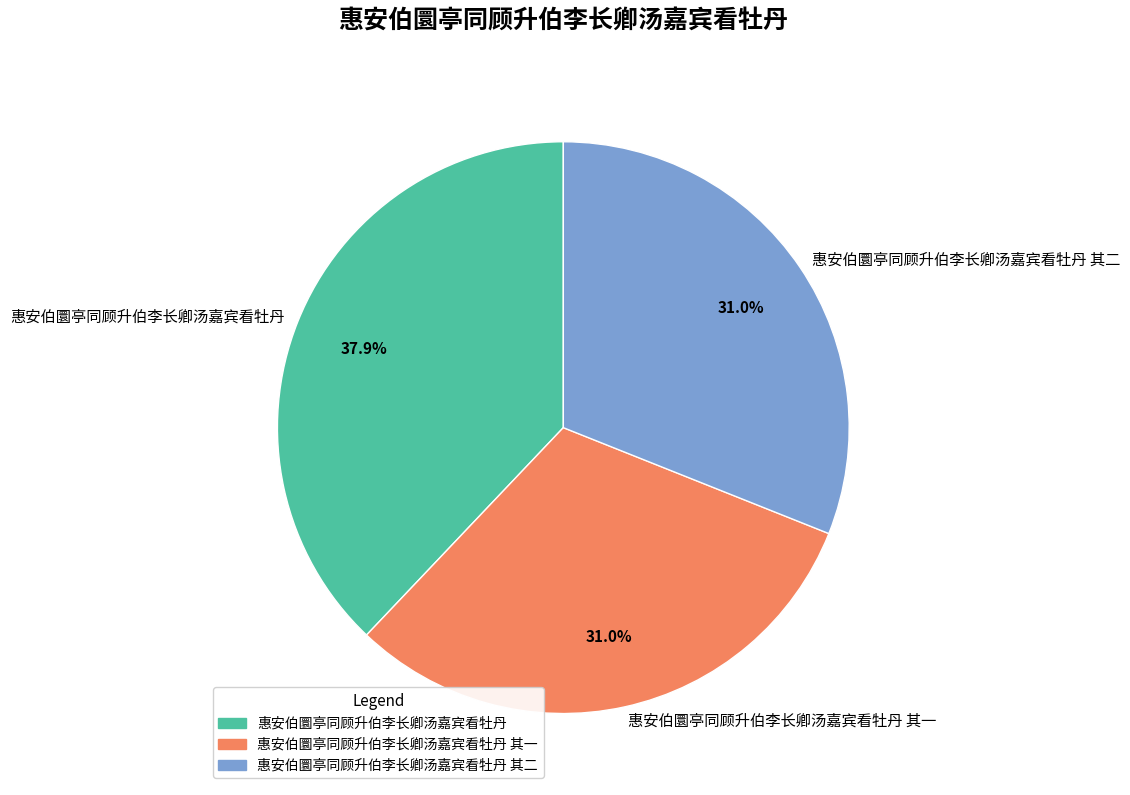

Does 惠安伯圜亭同顾升伯李长卿汤嘉宾看牡丹 represent more than half of the total?

No